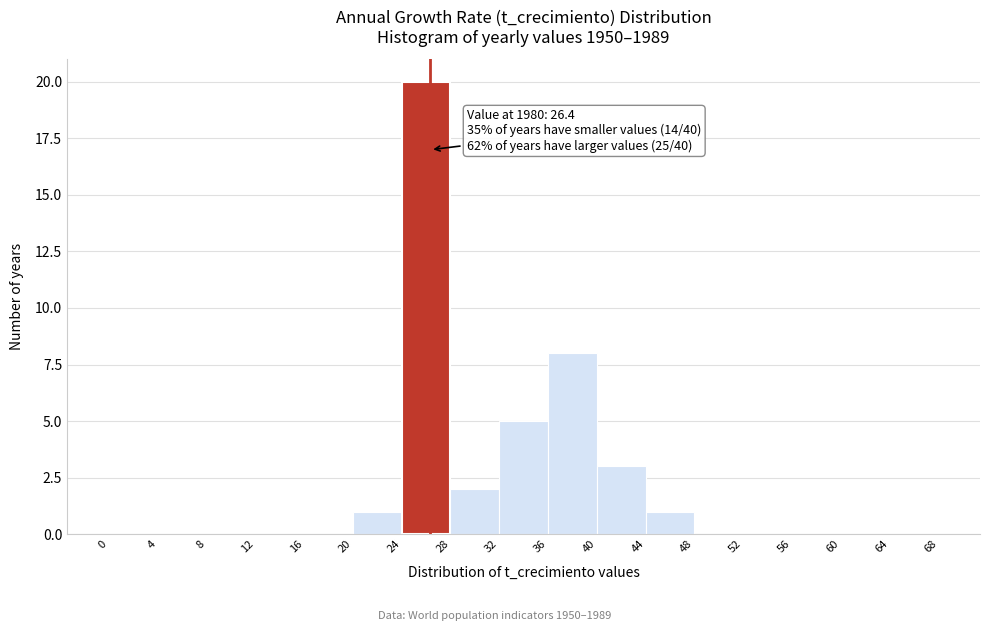

Over which range of the x-axis is the bar tallest?

24 to 28